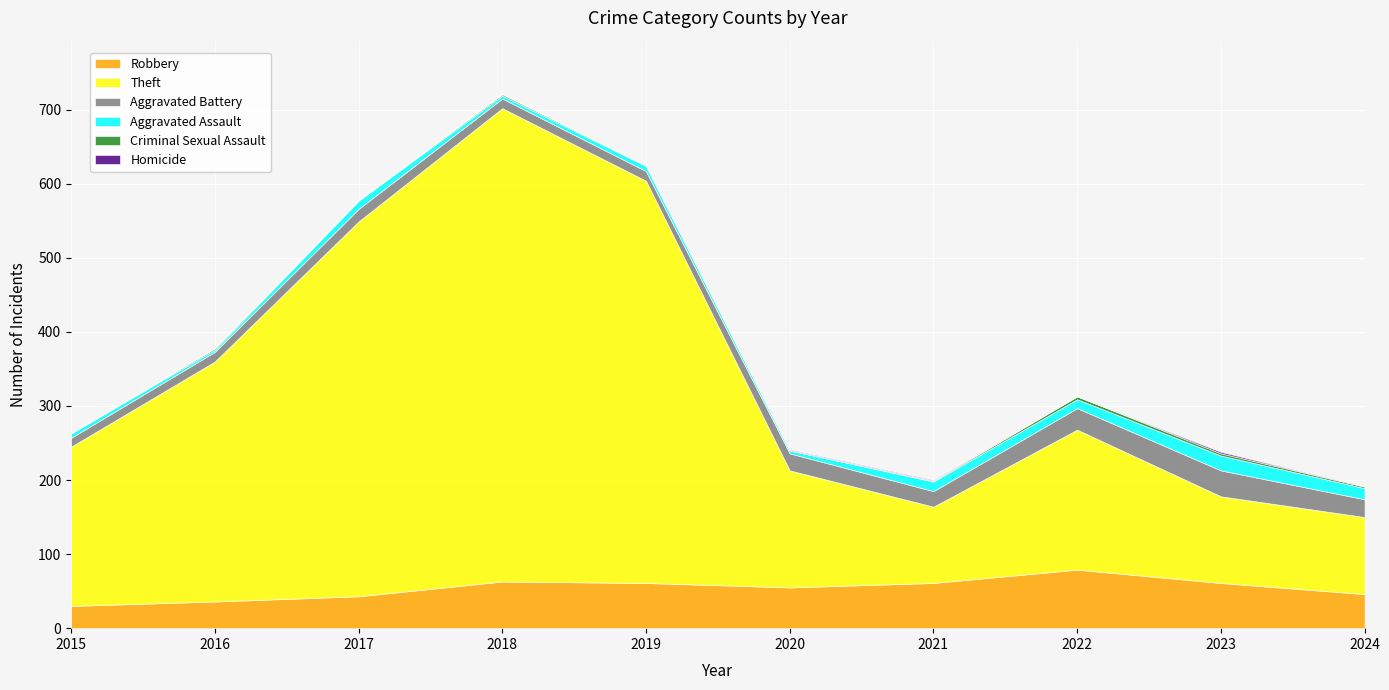

What is the greatest value displayed?

639